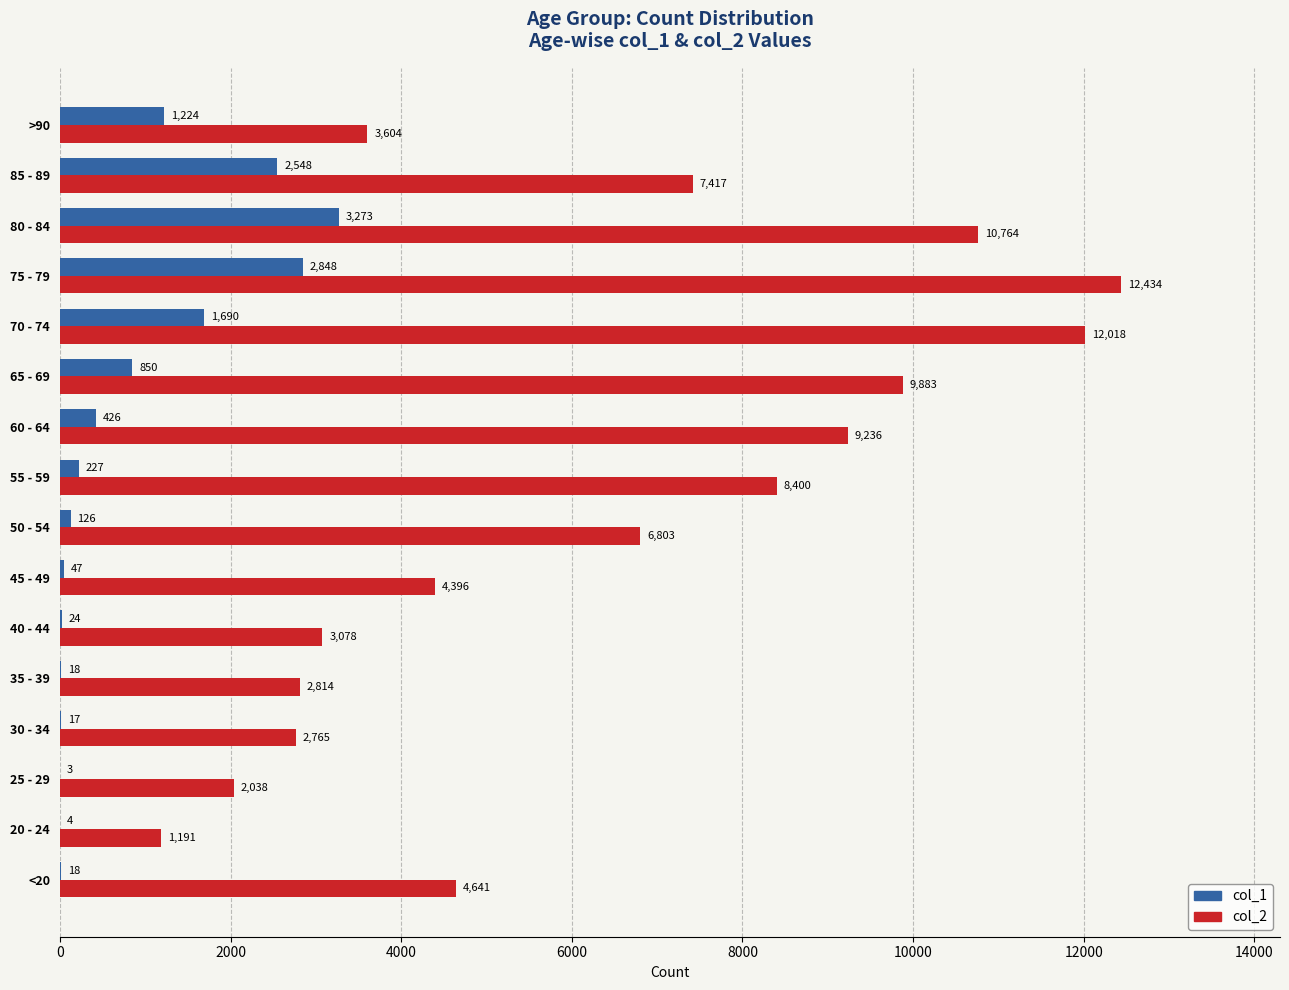

How many series are shown in this chart?

2